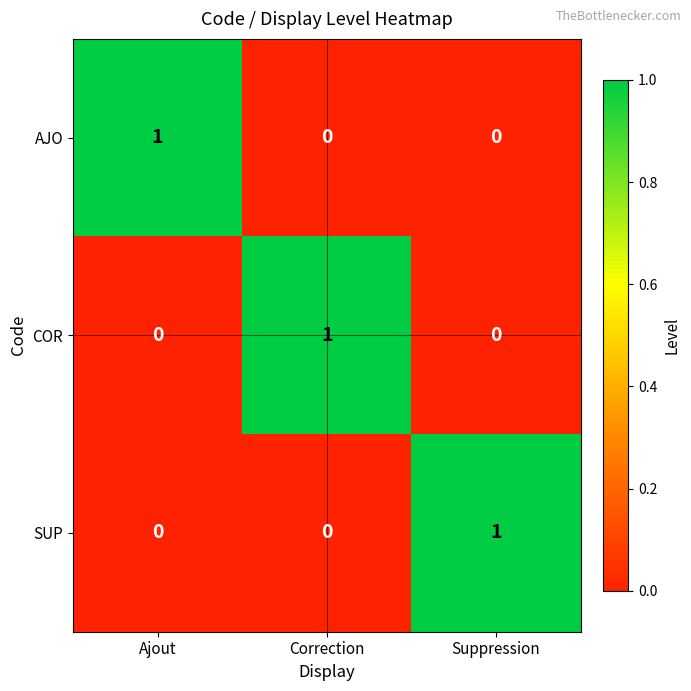

What is the difference between the highest and lowest values at Suppression?

1